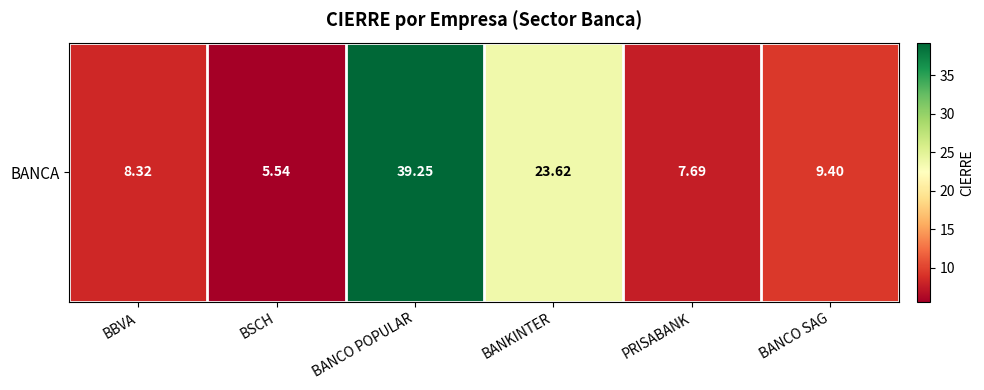

Reading left to right, list all the values displayed in this chart.

8.3	5.5	39.2	23.6	7.7	9.4